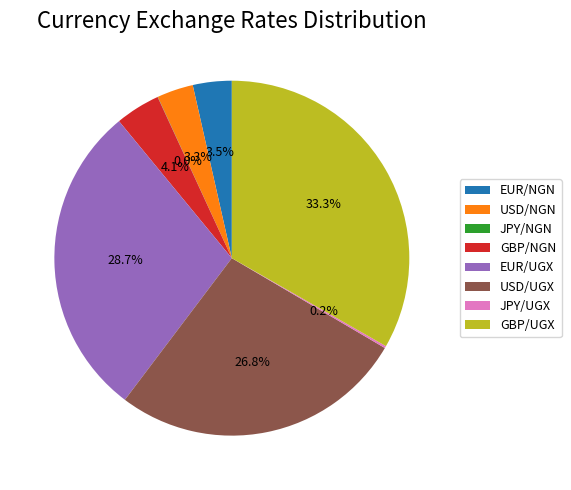

What is the total percentage of USD/UGX and GBP/NGN?

30.9%